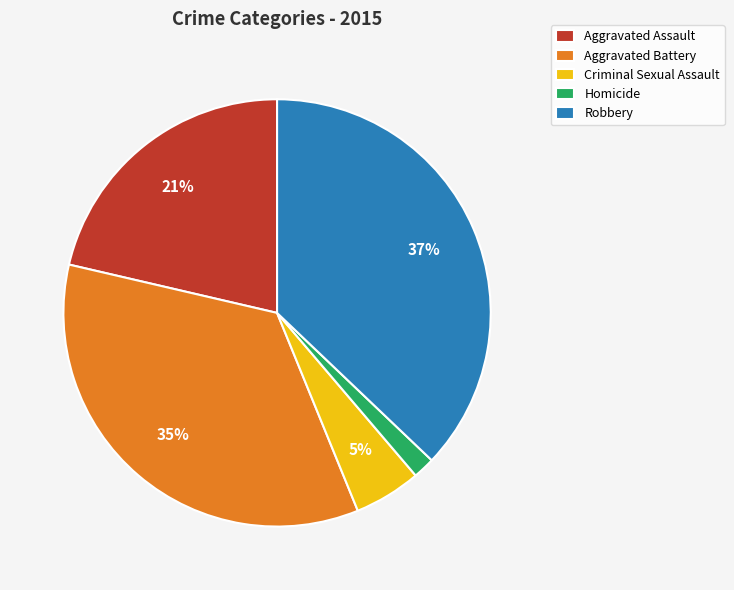

Combined, do Aggravated Battery and Criminal Sexual Assault account for over 50%?

No